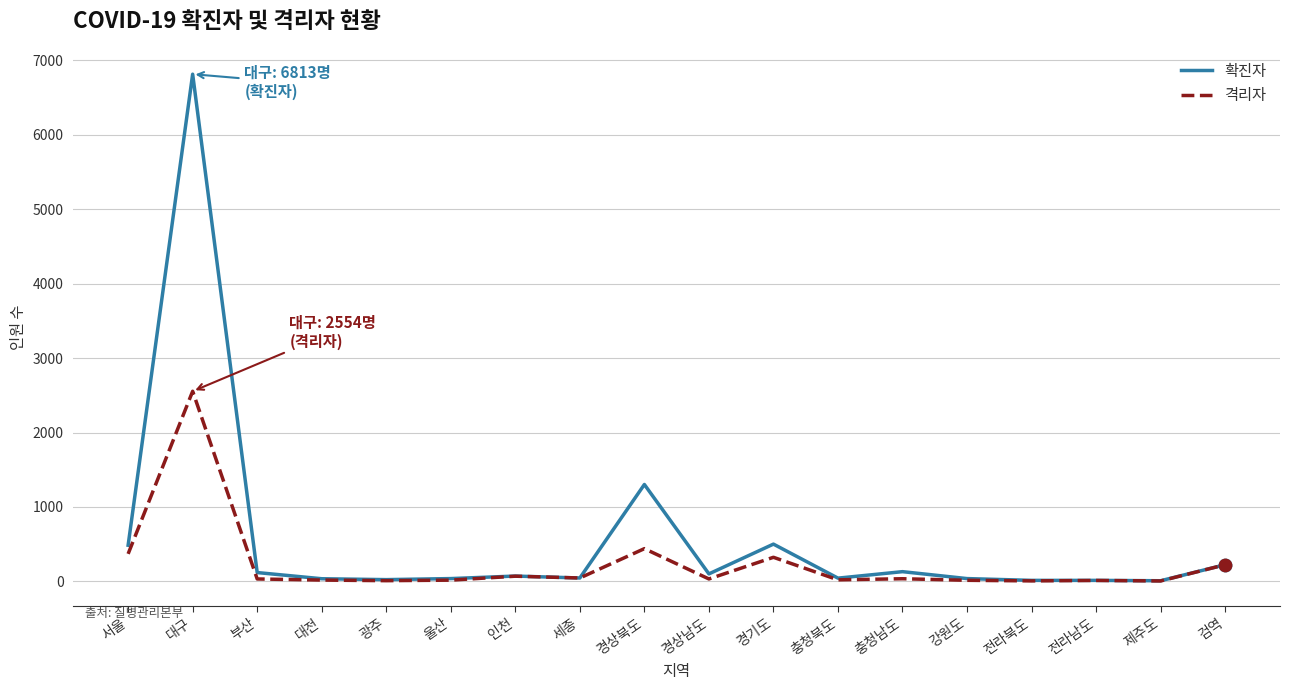

What is the total value across all series at 광주?

34